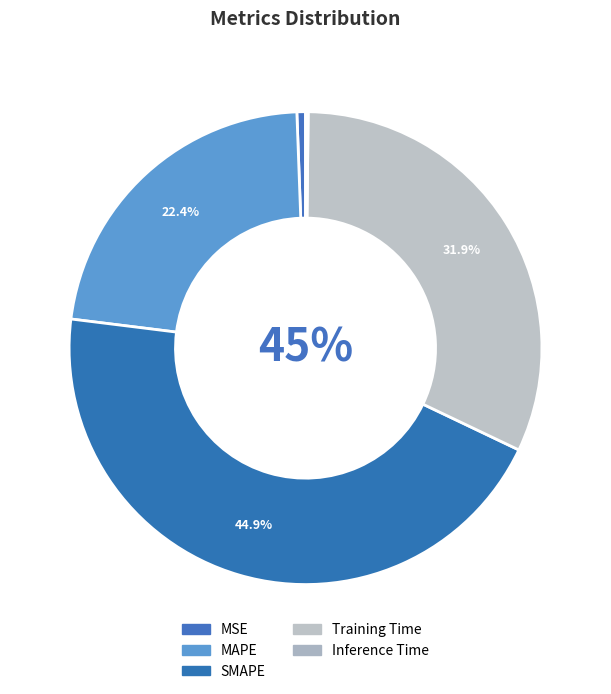

To the nearest percent, what percentage of the pie is SMAPE?

45%